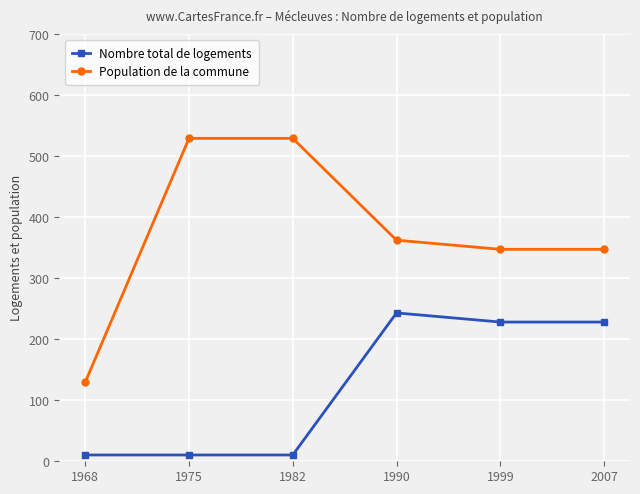

True or false: Population de la commune and Nombre total de logements cross at least once.

False